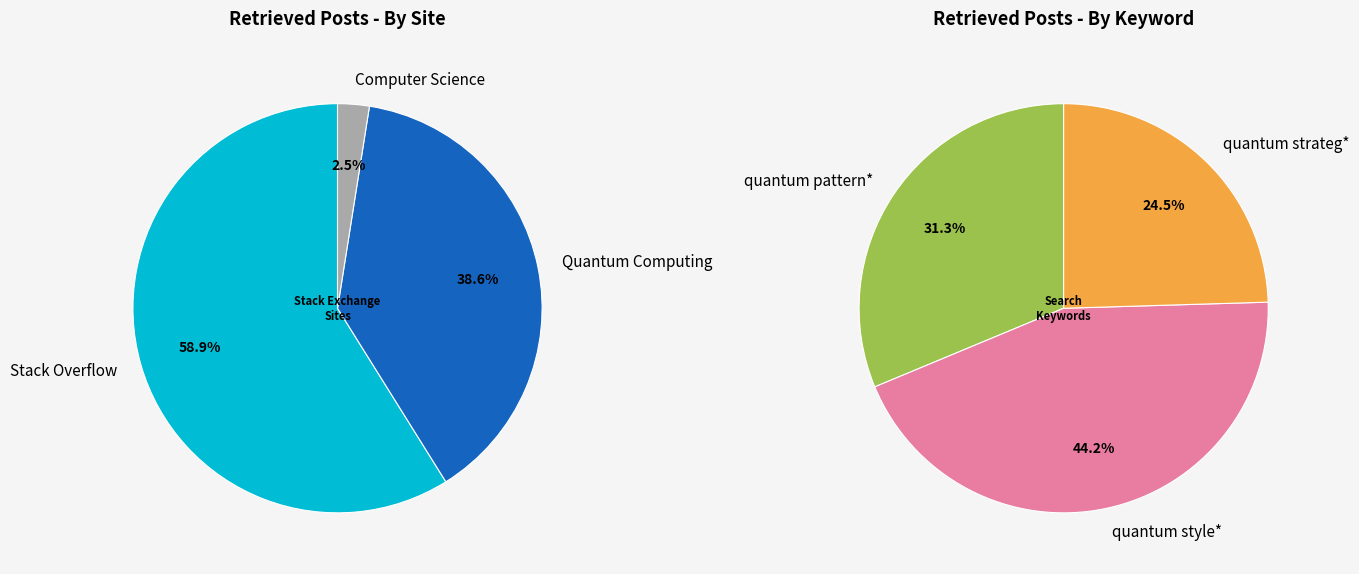

Which category has the biggest portion of the pie?

quantum style*